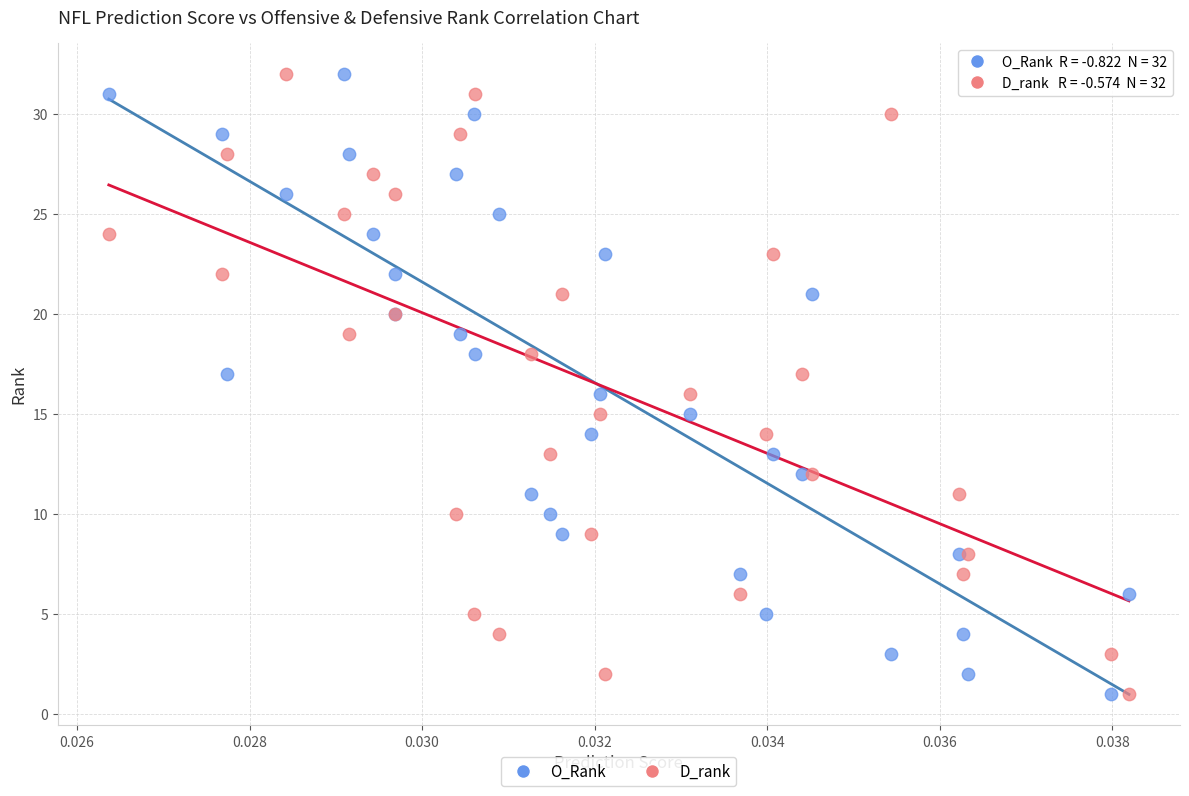

What are all the series names shown in the legend?

O_Rank, D_rank